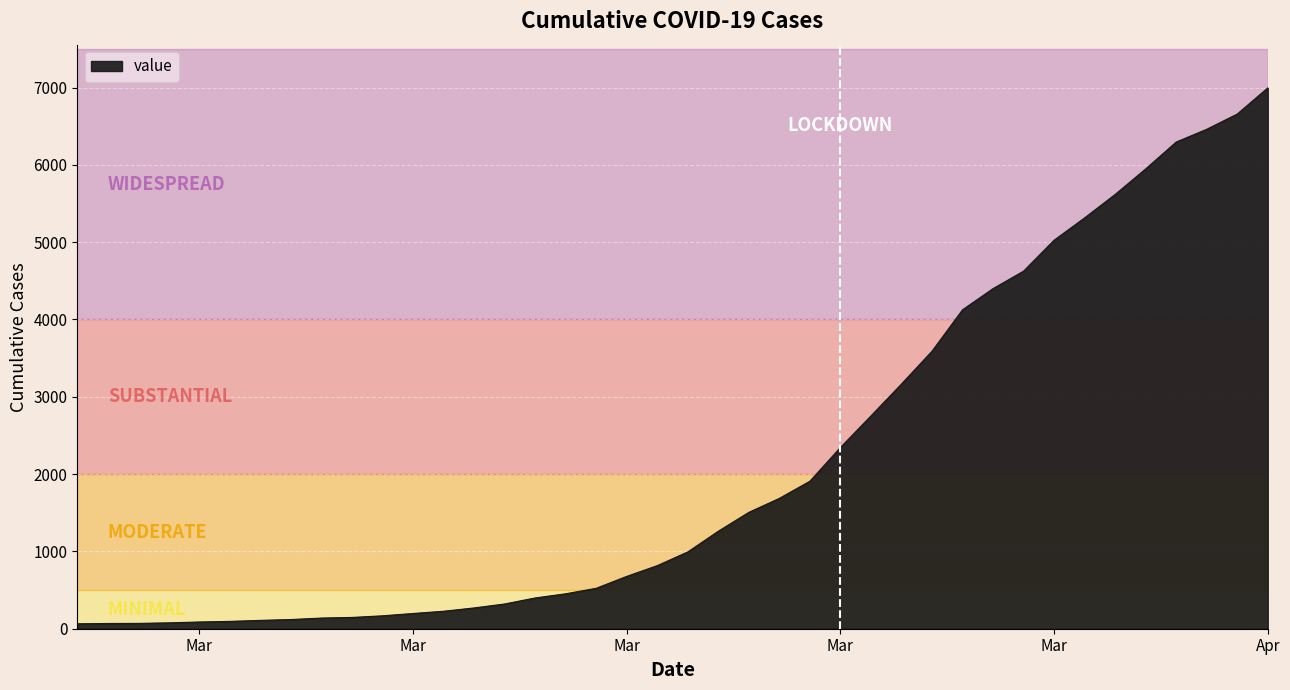

What is the maximum value shown in the chart?

6995